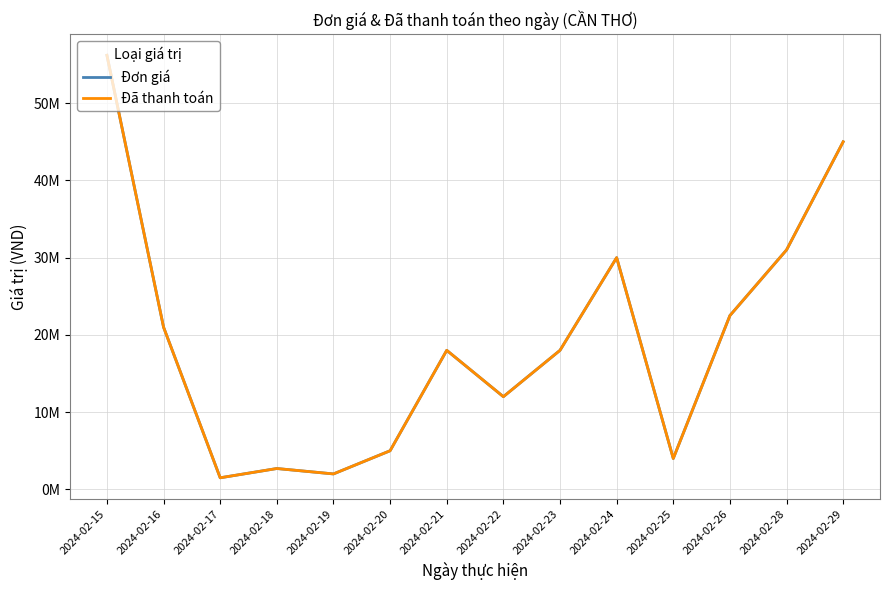

The value of Đã thanh toán at 2024-02-21 is 18000000. True or false?

True